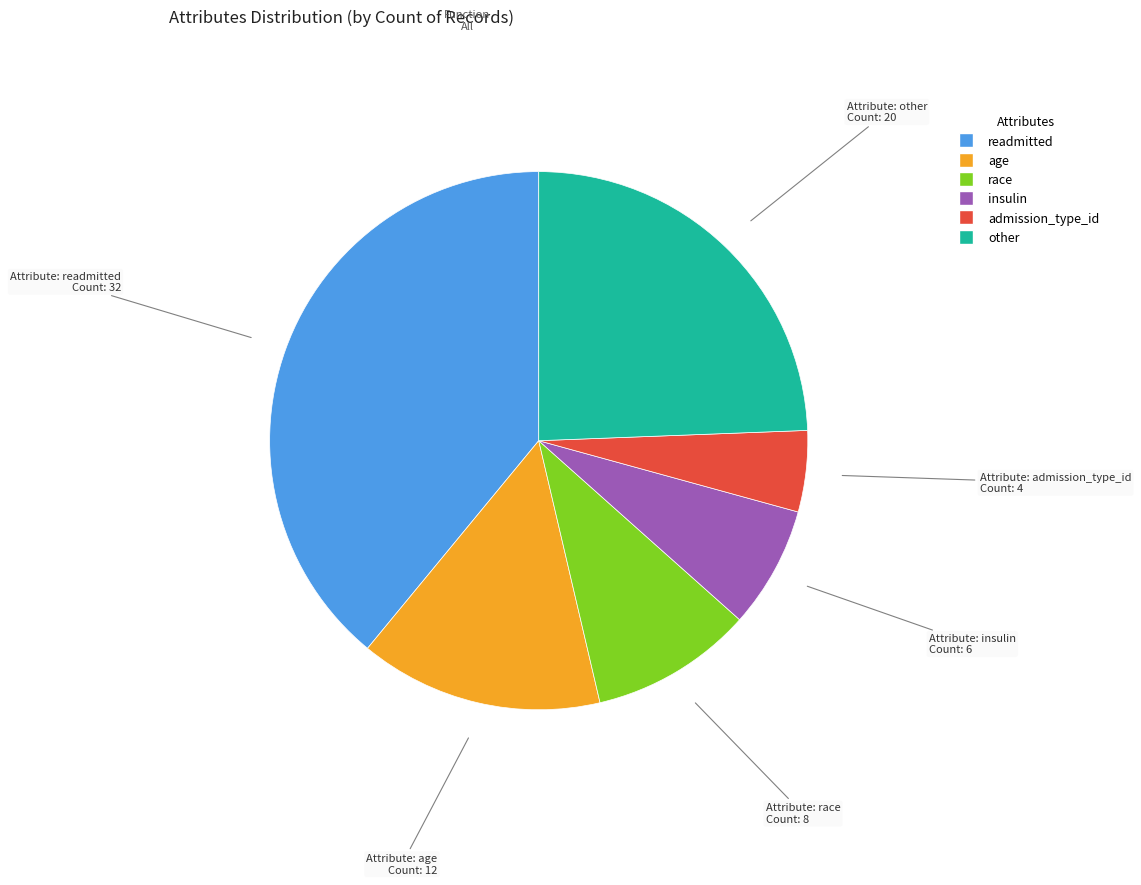

What is the smallest slice in the pie chart?

admission_type_id